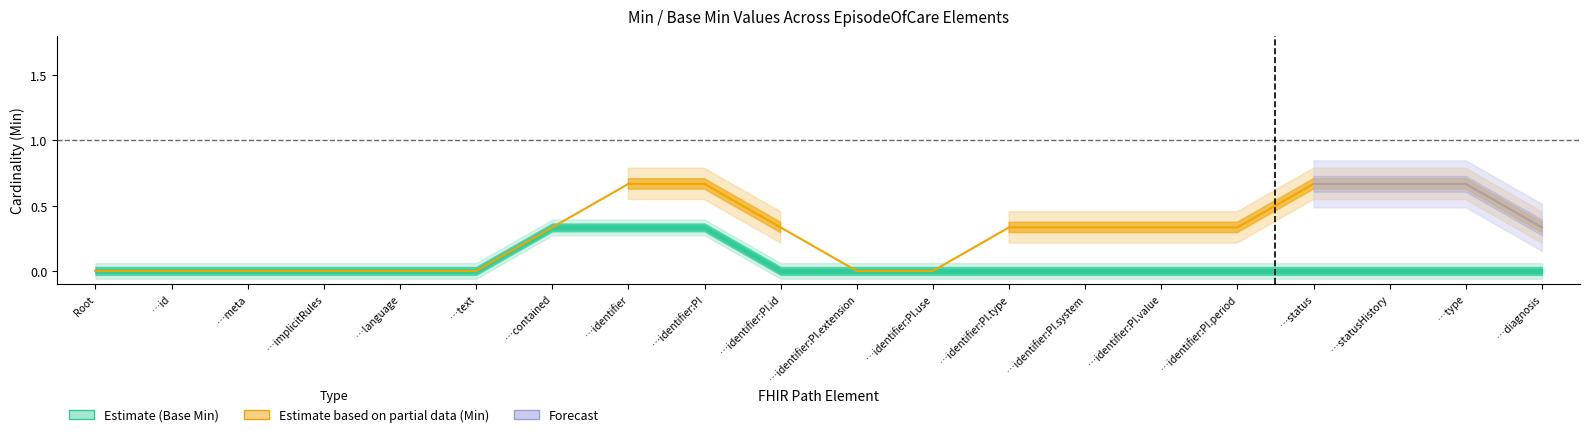

Which has a higher value, EpisodeOfCare.identifier:PI or EpisodeOfCare.identifier:PI.system?

EpisodeOfCare.identifier:PI